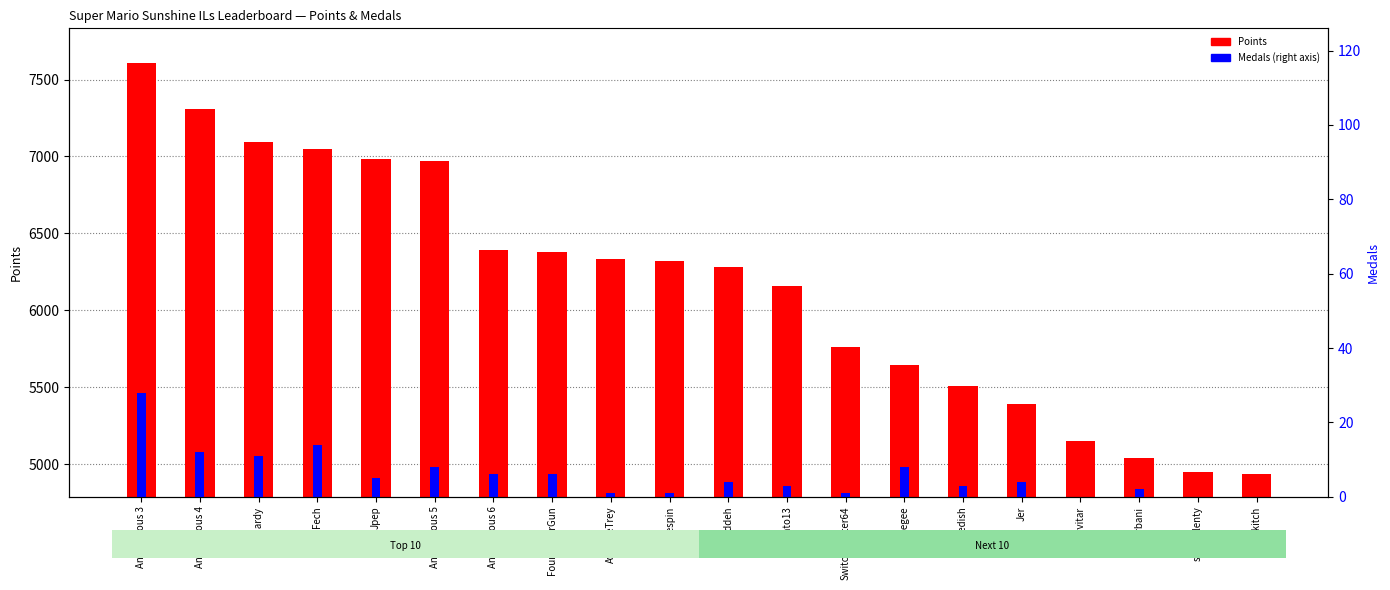

Between frededish and Fech, which is larger?

Fech